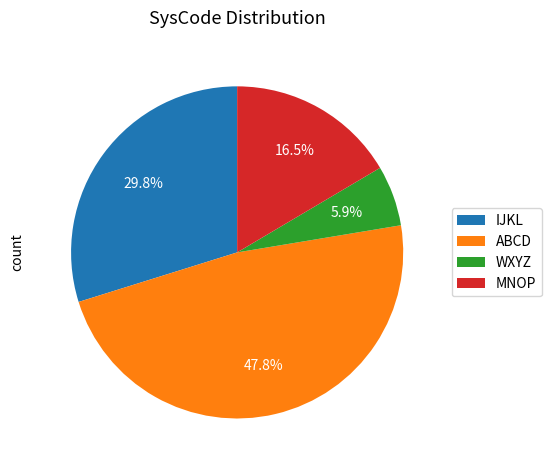

To the nearest percent, what is the difference between the largest and smallest slice percentages?

42%